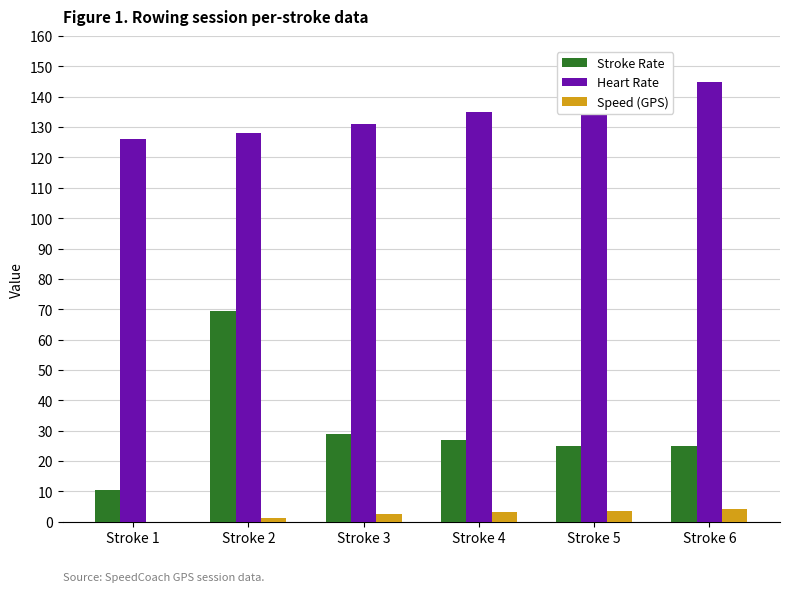

What is the maximum value shown in the chart?

145.0